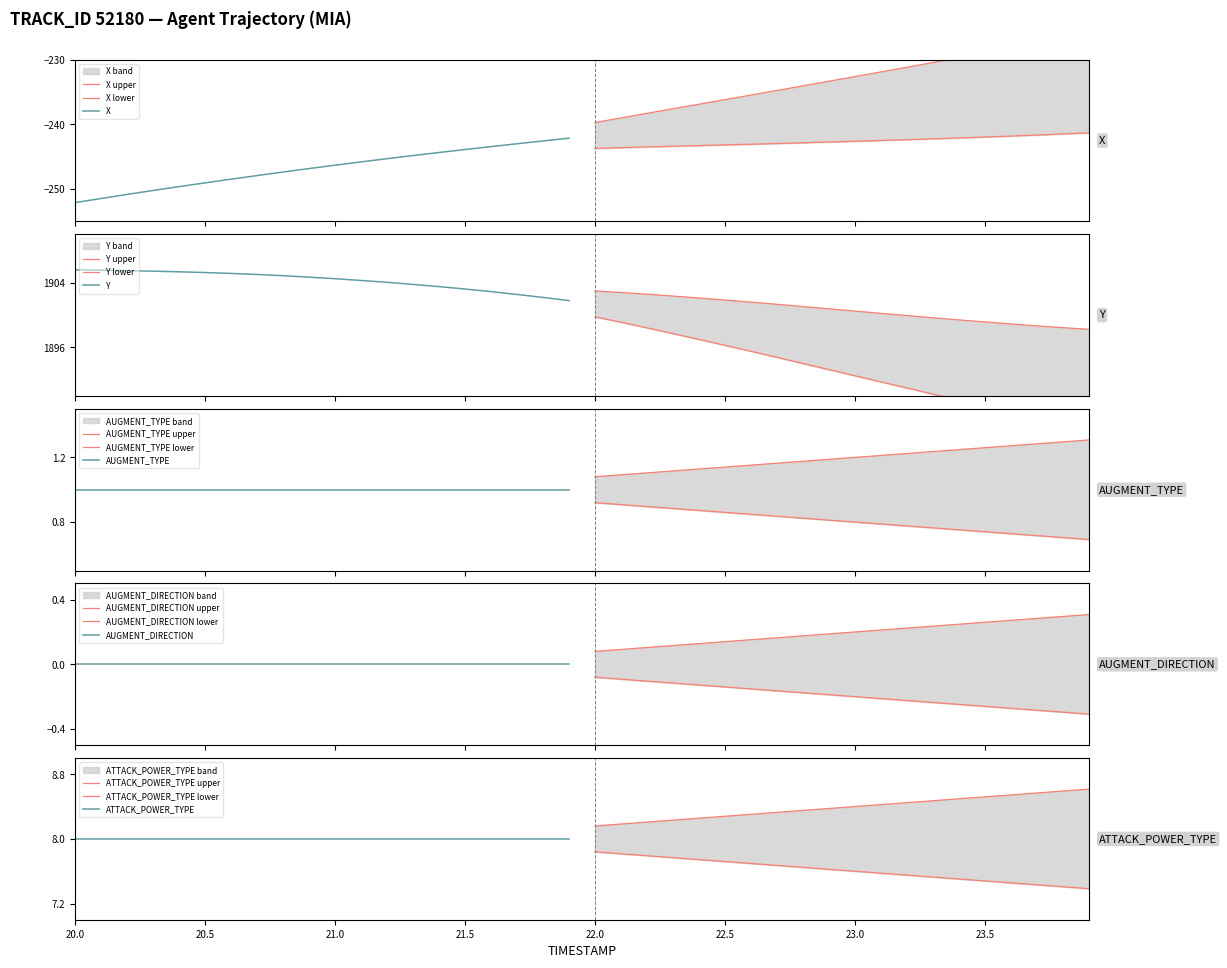

Reading left to right, list all the values displayed in this chart.

X: -252.1	-251.5	-250.8	-250.2	-249.6	-249.0	-248.5	-247.9	-247.4	-246.8	-246.3	-245.8	-245.3	-244.8	-244.3	-243.9	-243.4	-243.0	-242.6	-242.1	-241.7	-241.3	-240.9	-240.5	-240.1	-239.7	-239.3	-238.9	-238.4	-238.0	-237.6	-237.2	-236.8	-236.3	-235.9	-235.5	-235.0	-234.5	-234.1	-233.6
Y: 1905.6	1905.6	1905.5	1905.4	1905.4	1905.3	1905.2	1905.0	1904.9	1904.7	1904.5	1904.3	1904.1	1903.8	1903.5	1903.2	1902.9	1902.6	1902.2	1901.8	1901.4	1901.0	1900.5	1900.0	1899.6	1899.1	1898.6	1898.1	1897.5	1897.0	1896.5	1896.0	1895.5	1895.0	1894.5	1894.0	1893.5	1893.0	1892.5	1892.1
AUGMENT_TYPE: 1.0	1.0	1.0	1.0	1.0	1.0	1.0	1.0	1.0	1.0	1.0	1.0	1.0	1.0	1.0	1.0	1.0	1.0	1.0	1.0	1.0	1.0	1.0	1.0	1.0	1.0	1.0	1.0	1.0	1.0	1.0	1.0	1.0	1.0	1.0	1.0	1.0	1.0	1.0	1.0
AUGMENT_DIRECTION: 0.0	0.0	0.0	0.0	0.0	0.0	0.0	0.0	0.0	0.0	0.0	0.0	0.0	0.0	0.0	0.0	0.0	0.0	0.0	0.0	0.0	0.0	0.0	0.0	0.0	0.0	0.0	0.0	0.0	0.0	0.0	0.0	0.0	0.0	0.0	0.0	0.0	0.0	0.0	0.0
ATTACK_POWER_TYPE: 8.0	8.0	8.0	8.0	8.0	8.0	8.0	8.0	8.0	8.0	8.0	8.0	8.0	8.0	8.0	8.0	8.0	8.0	8.0	8.0	8.0	8.0	8.0	8.0	8.0	8.0	8.0	8.0	8.0	8.0	8.0	8.0	8.0	8.0	8.0	8.0	8.0	8.0	8.0	8.0